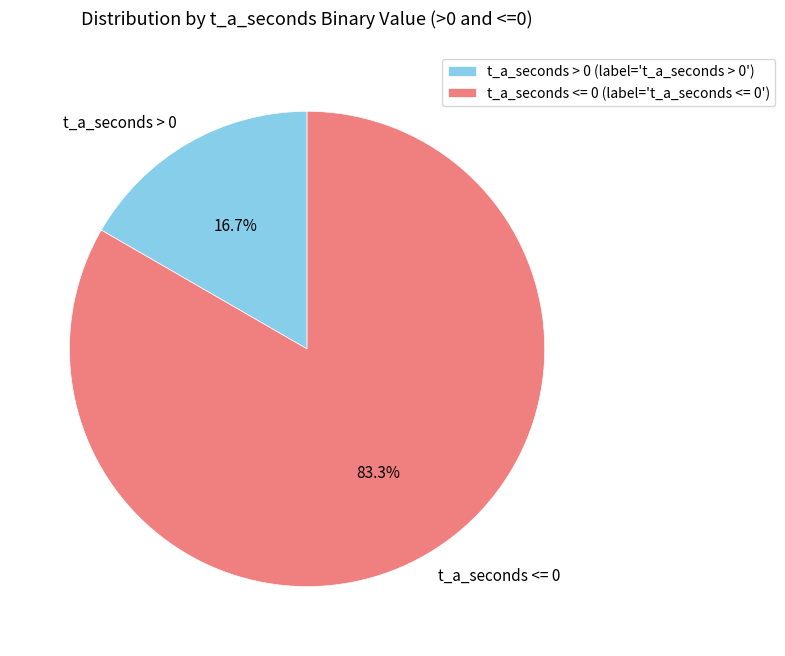

Approximately how many times larger is the value at t_a_seconds <= 0 compared to t_a_seconds > 0?

5.0